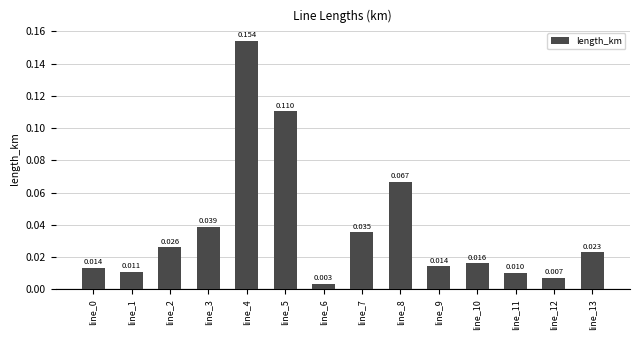

How many bars are there in total?

14